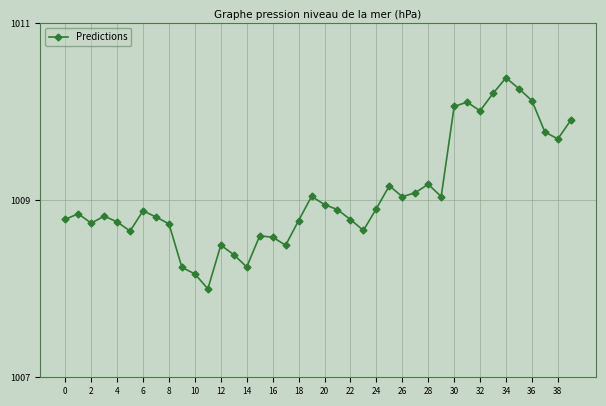

How many points are higher than both their immediate neighbors (excluding endpoints)?

10